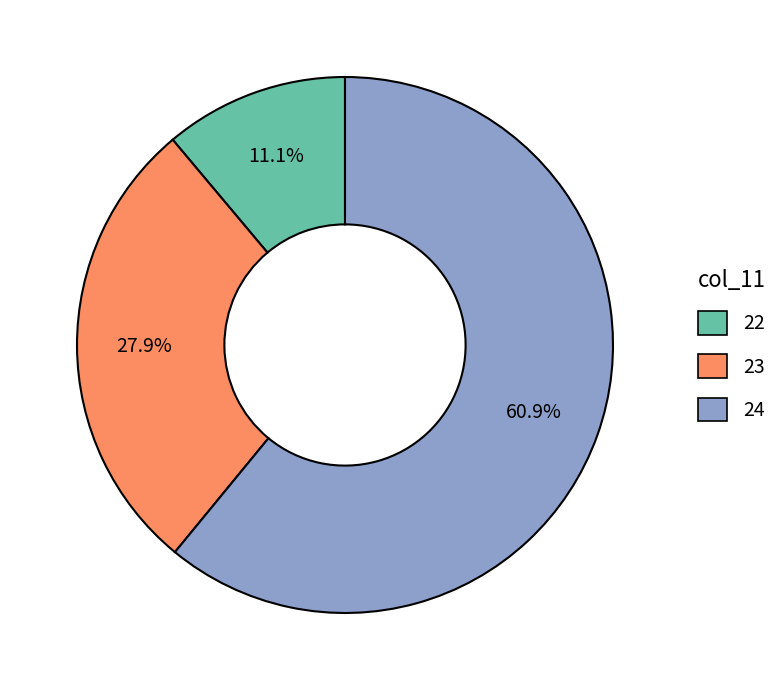

Does any single category account for the majority?

Yes